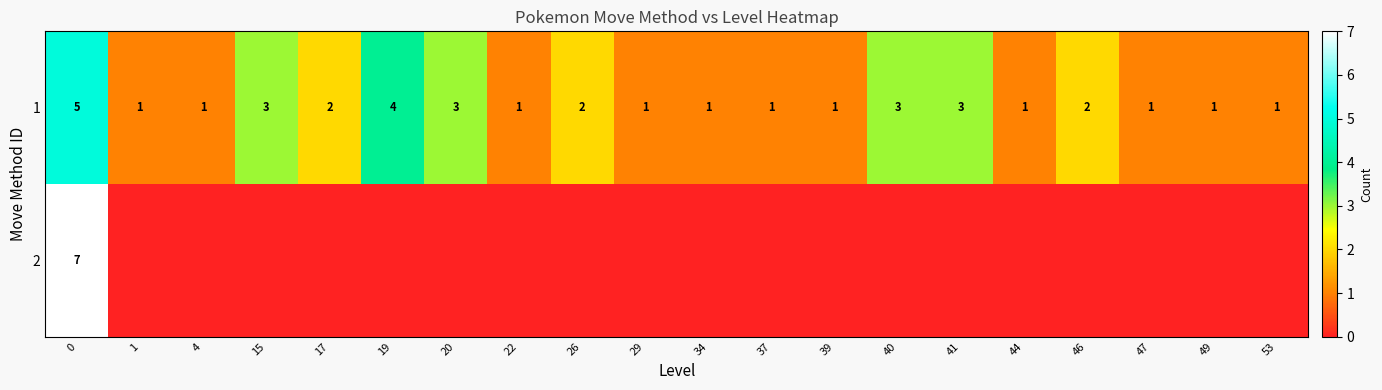

What is the sum of the 1 values at 0 and 34?

6